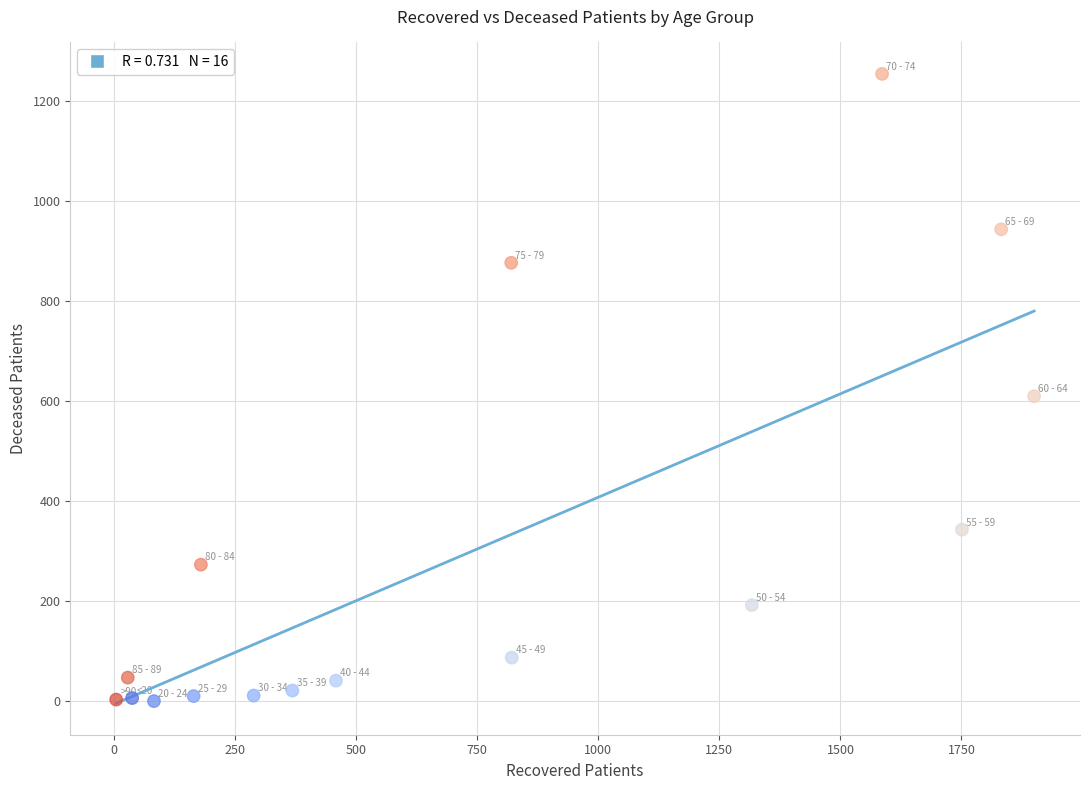

What Y value in the scatter plot is closest to 627?

610